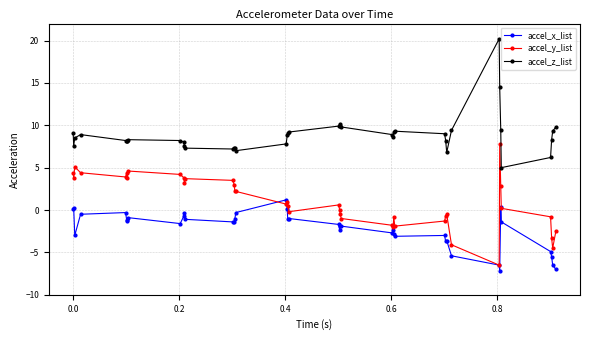

Count the number of data series in this chart.

3